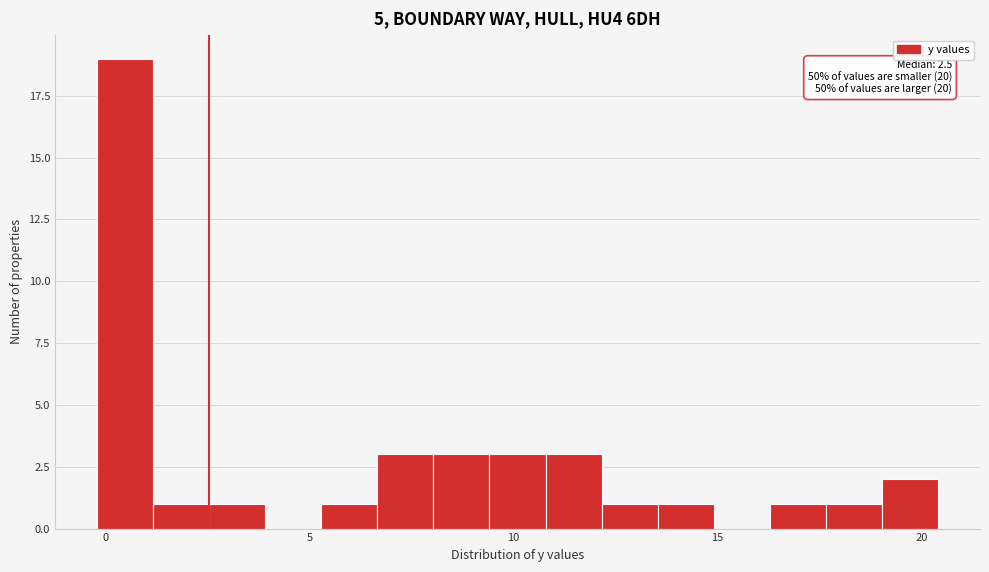

Around what value on the x-axis is the tallest bar? Give the approximate position of its centre, as read against the axis.

0.5